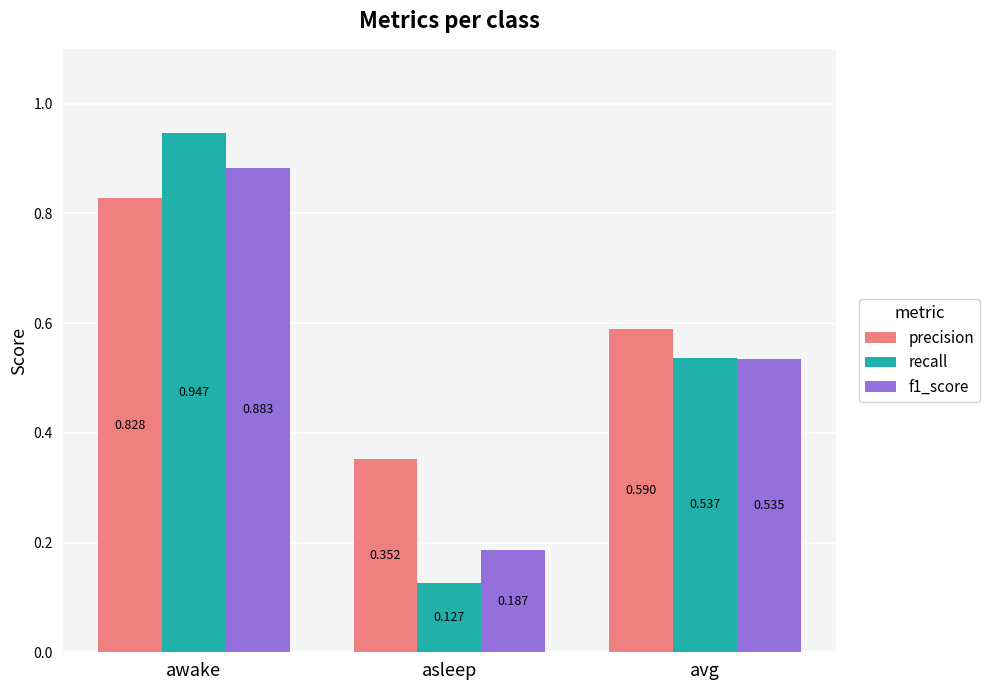

What is the total value across all series at asleep?

0.7